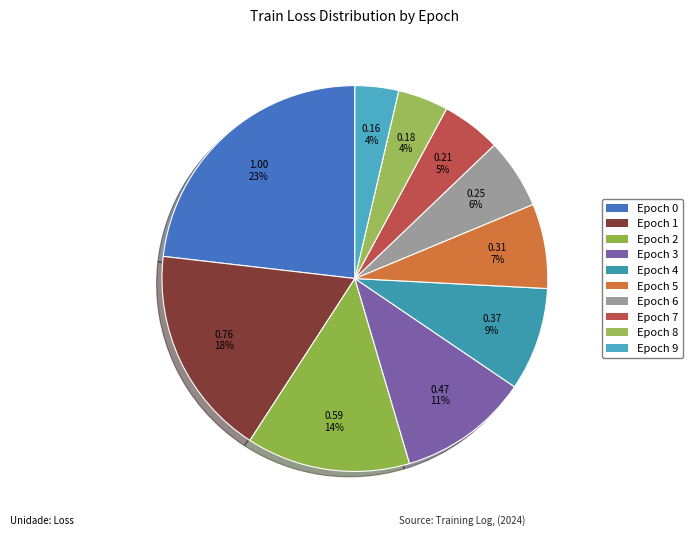

Is Epoch 6 the majority of the pie?

No